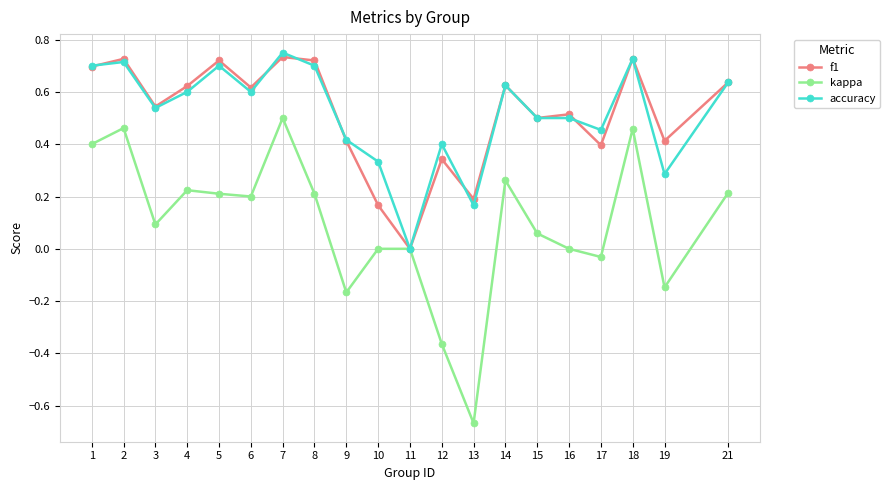

The f1 series shows 0.8 at 3. True or false?

False